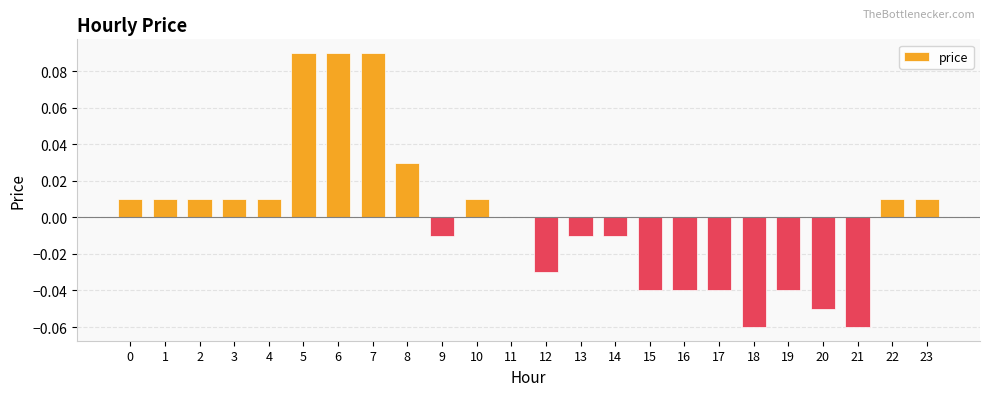

The value at 4 is 0.0. True or false?

True